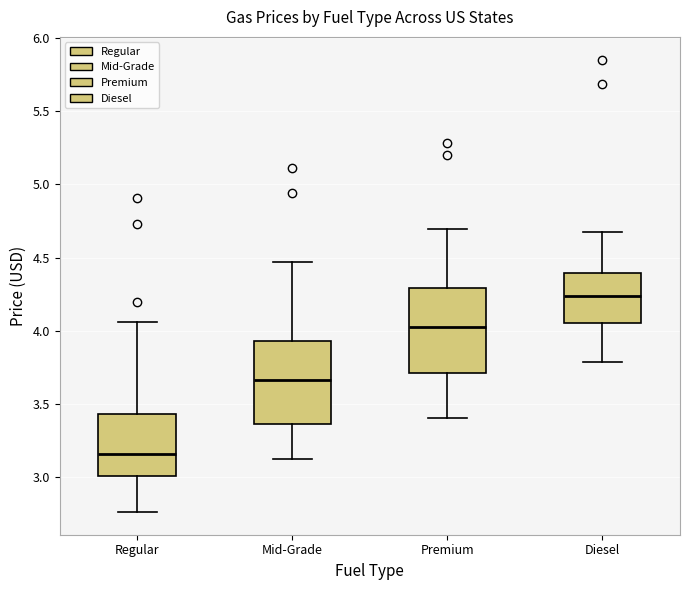

Reading left to right, read every box against the y-axis: the position of its median line, the range the box covers, and the ends of its whiskers. The values are not printed on the chart, so give them approximately, as read against the axis.

Regular: median 3.15, box 3.00 to 3.45, whiskers 2.75 to 4.05
Mid-Grade: median 3.65, box 3.35 to 3.95, whiskers 3.15 to 4.45
Premium: median 4.05, box 3.70 to 4.30, whiskers 3.40 to 4.70
Diesel: median 4.25, box 4.05 to 4.40, whiskers 3.80 to 4.70